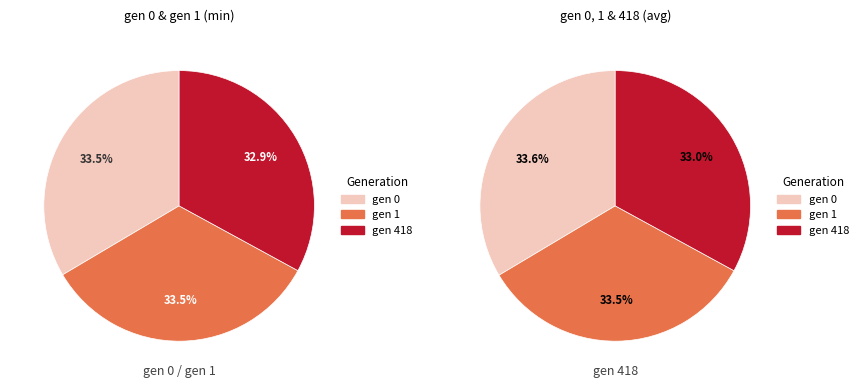

How many segments does this pie chart have?

3